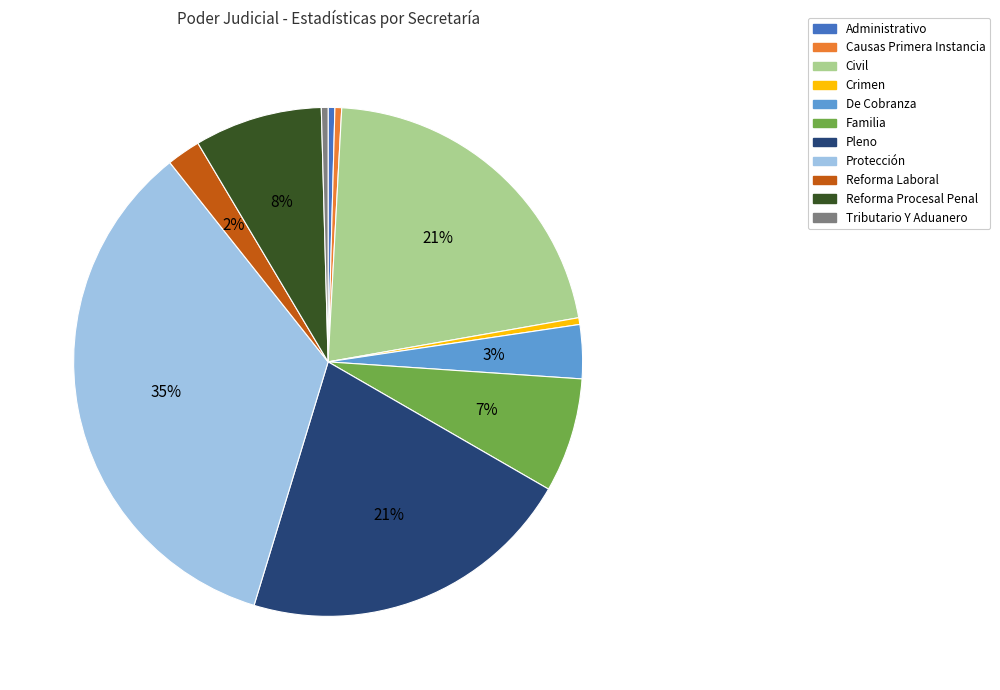

To the nearest percent, what percentage of the pie is De Cobranza?

3%